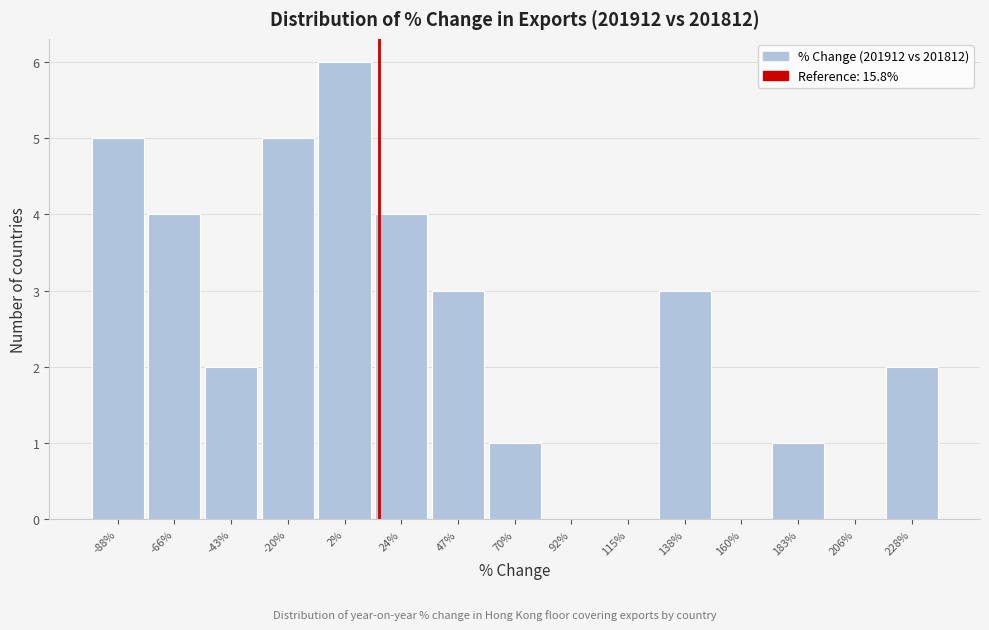

Reading left to right, list every bar in this chart as the range it spans on the x-axis followed by its height. Neither the bar edges nor the heights are printed on the chart, so give them approximately, as read against the axes.

-100 to -75: 5
-75 to -55: 4
-55 to -30: 2
-30 to -10: 5
-10 to 15: 6
15 to 35: 4
35 to 60: 3
60 to 80: 1
80 to 105: 0
105 to 125: 0
125 to 150: 3
150 to 170: 0
170 to 195: 1
195 to 215: 0
215 to 240: 2